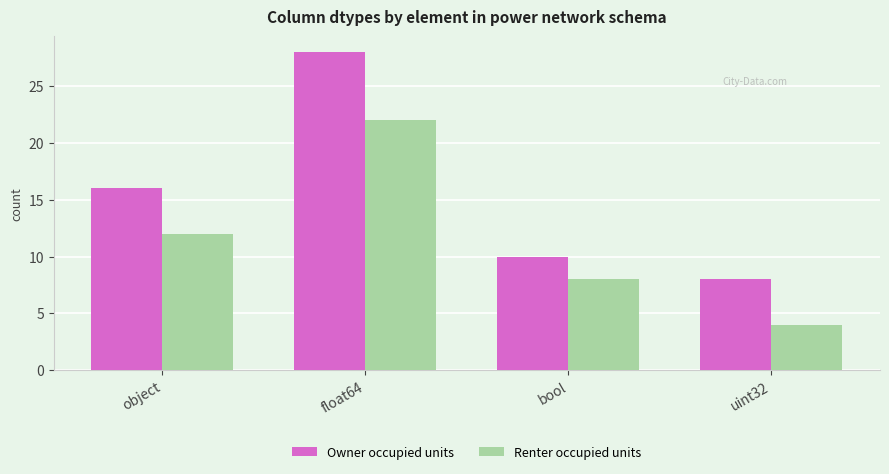

What is the difference between the highest and lowest values at object?

4